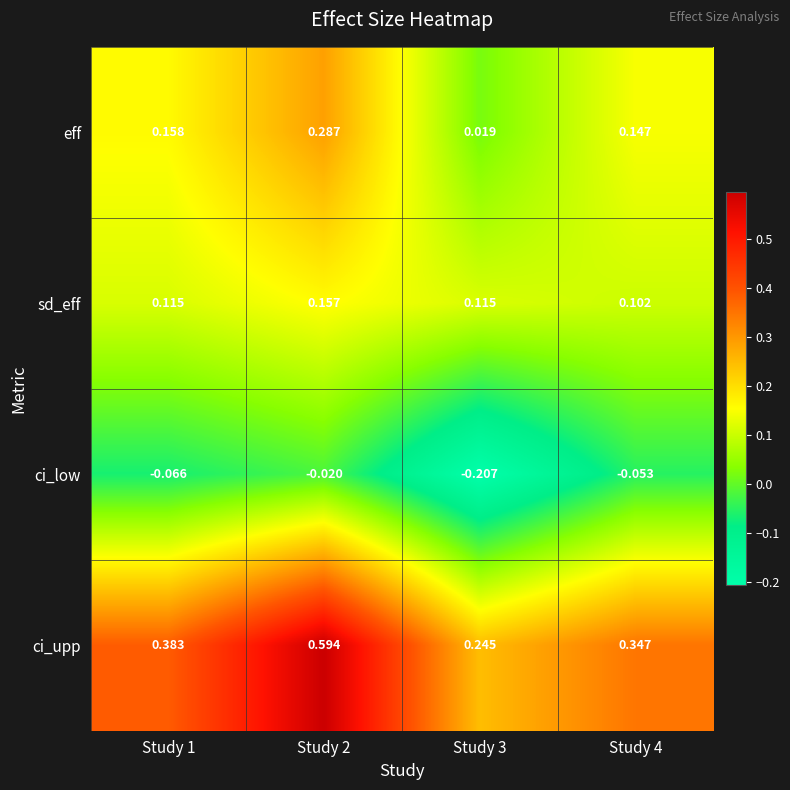

How many data points does each series have?

4